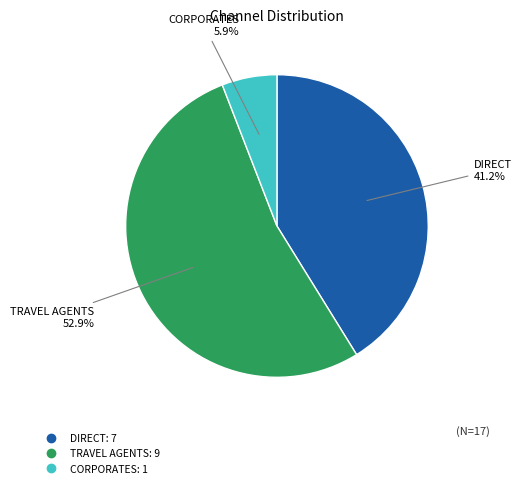

Does any single category account for the majority?

Yes